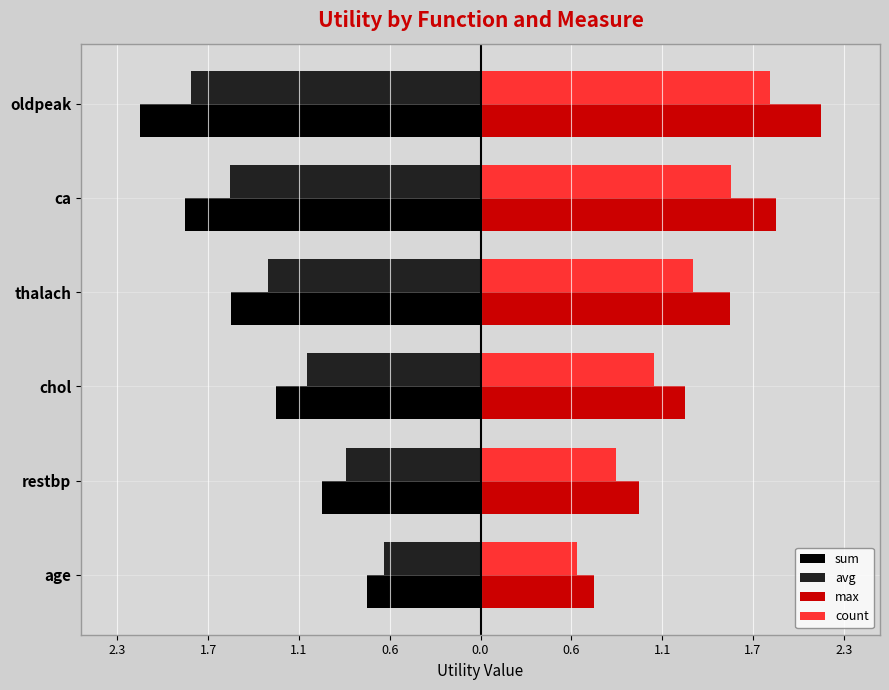

What are all the series names shown in the legend?

sum, avg, max, count